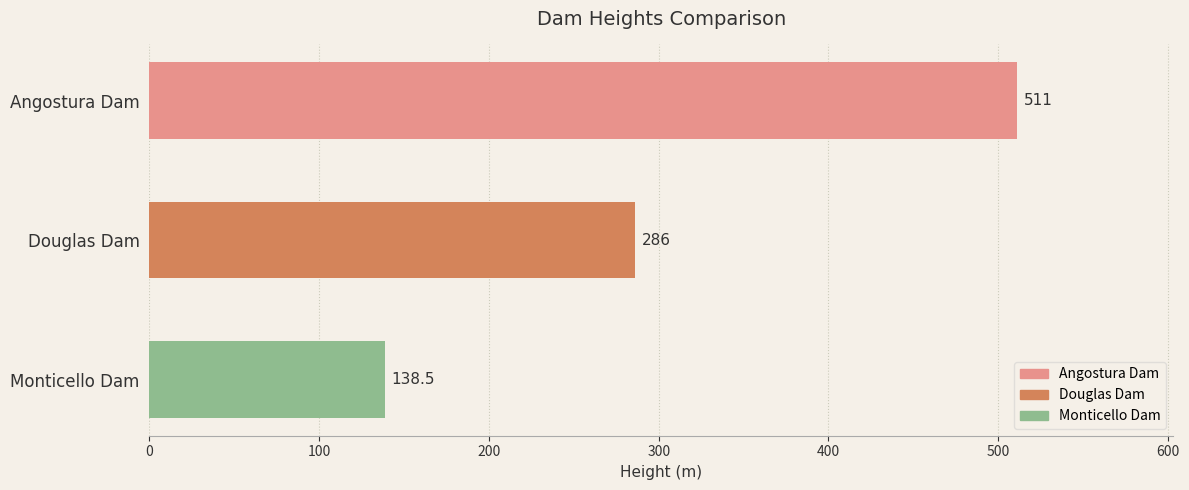

Approximately how many times larger is the value at Monticello Dam compared to Douglas Dam?

0.5